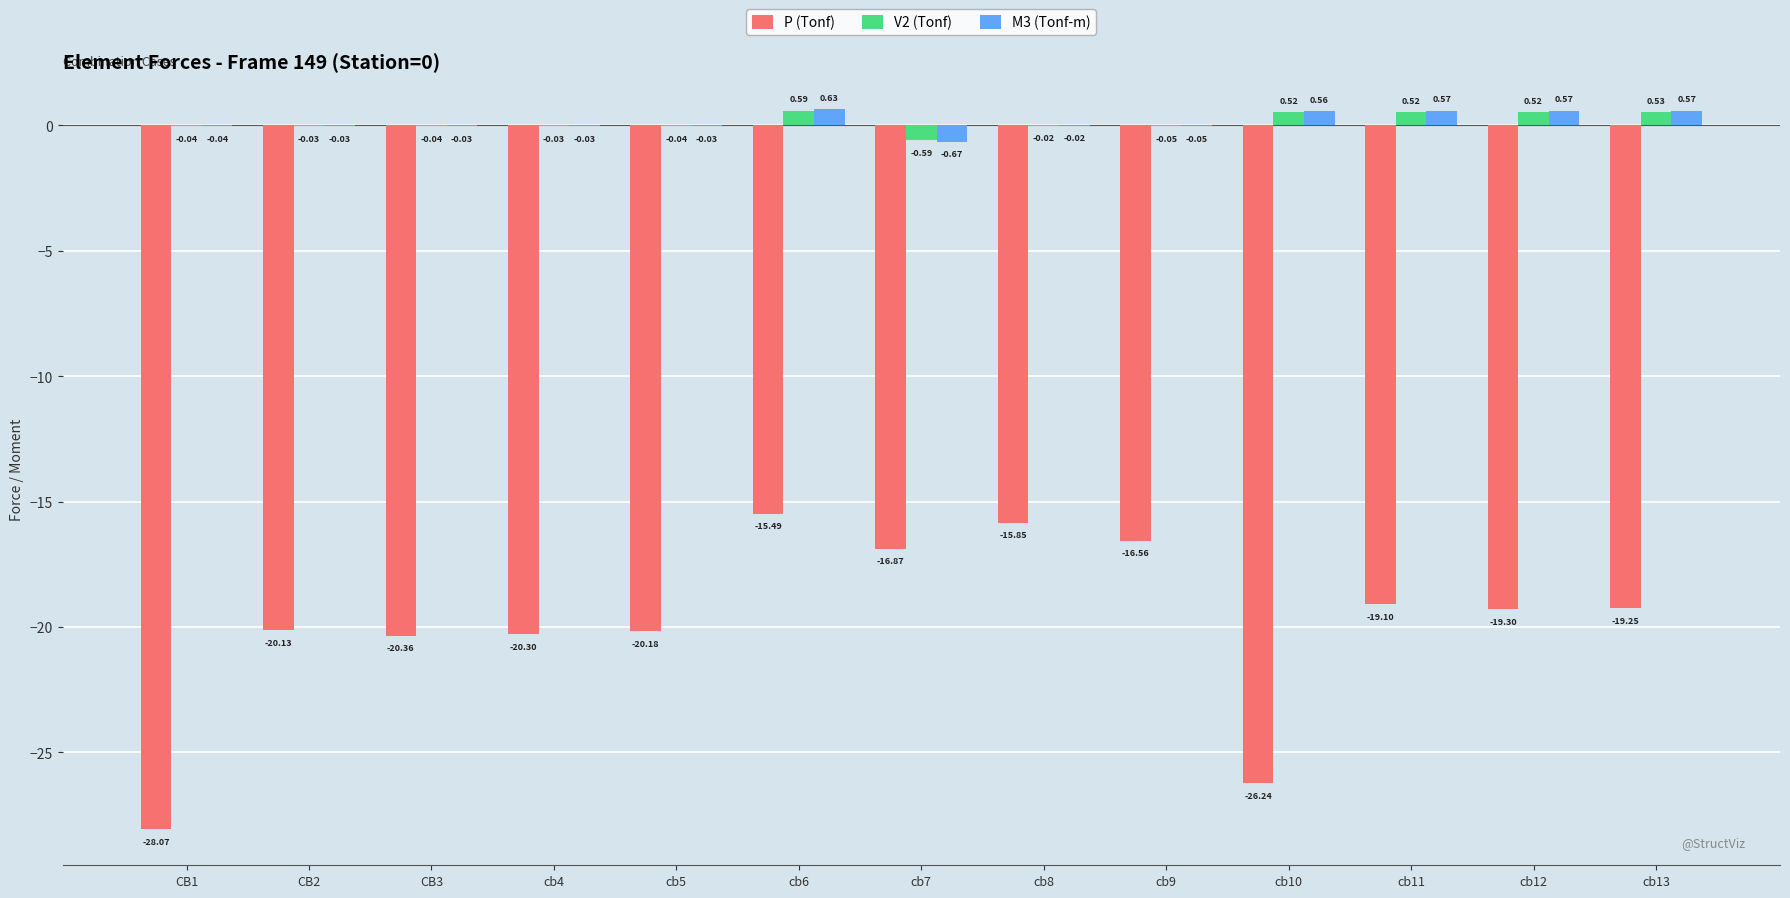

What is the total value across all series at cb4?

-20.4